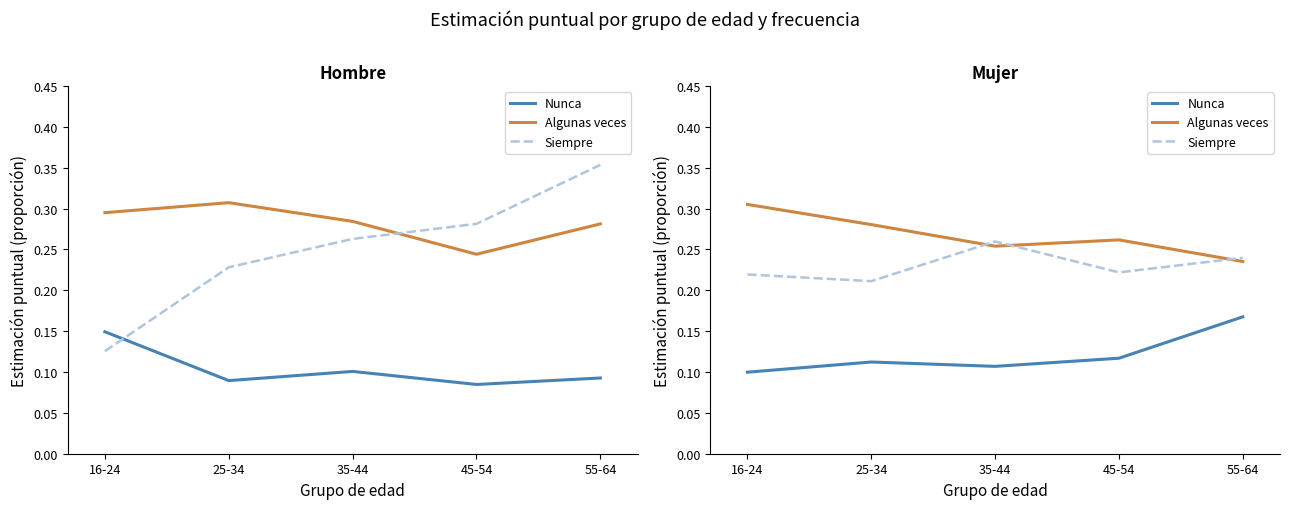

True or false: Siempre has more than 0 interior local peaks.

True